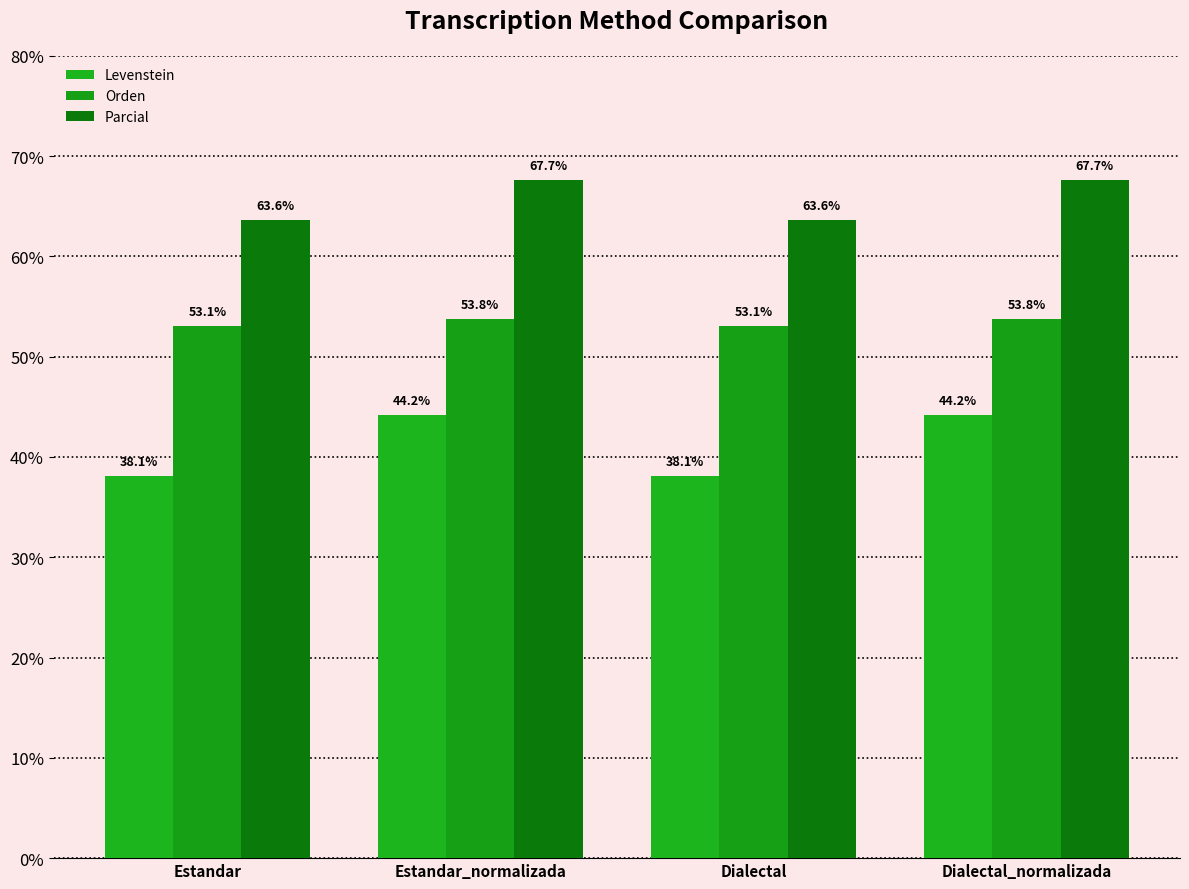

What are all the series names shown in the legend?

Levenstein, Orden, Parcial